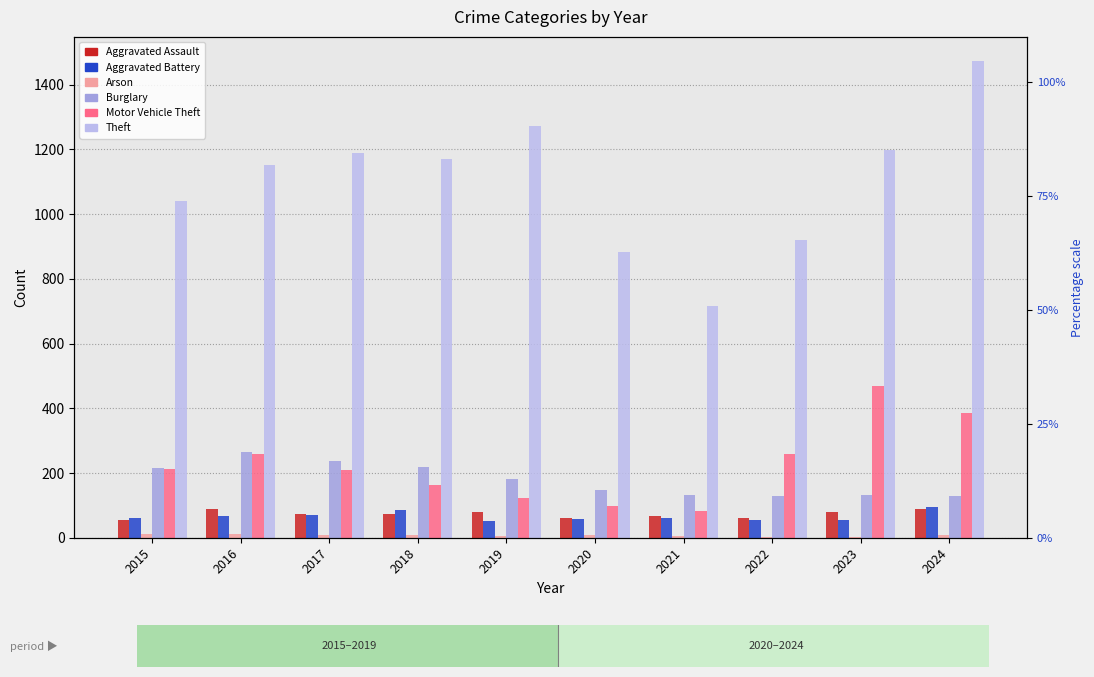

Which series changed the most between 2018 and 2020?

Theft